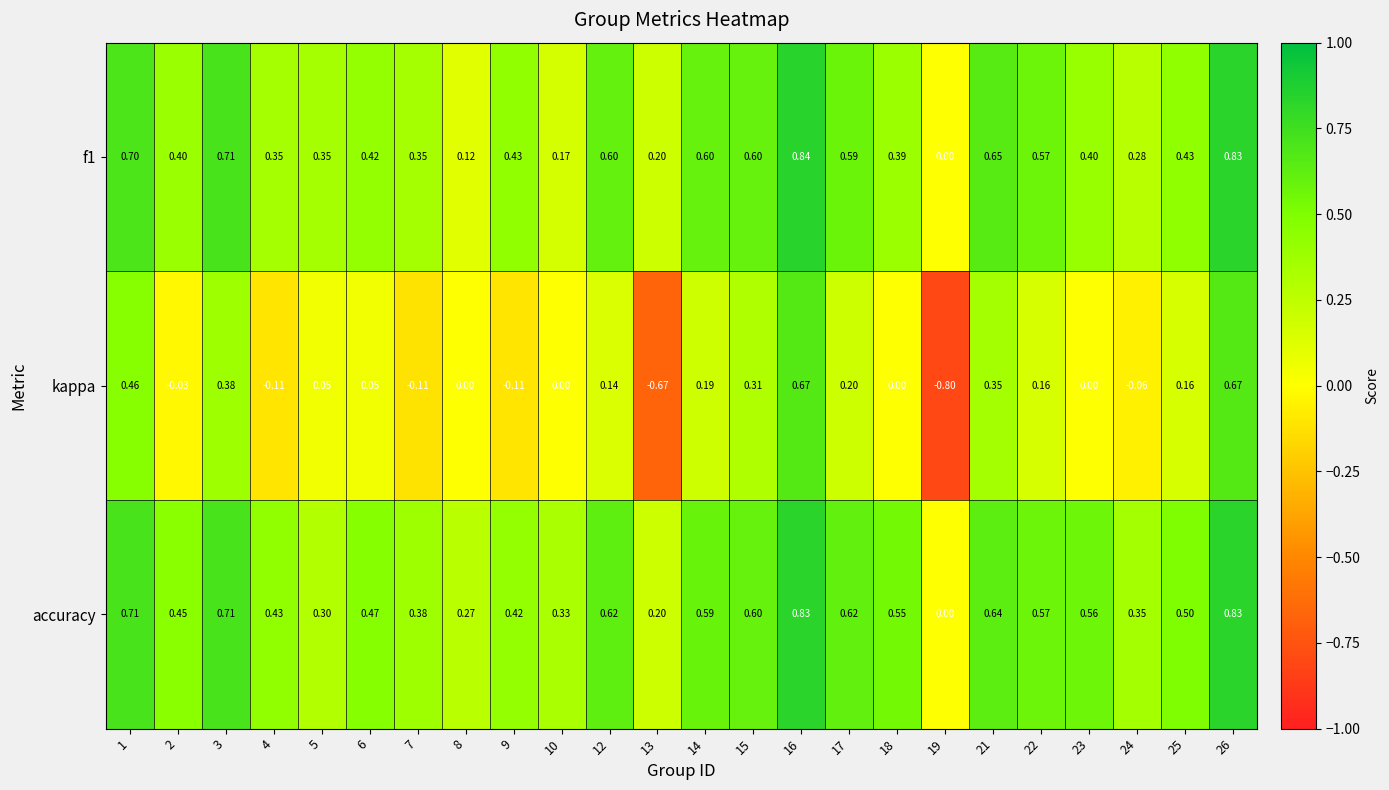

Which category has the highest value across all series?

16